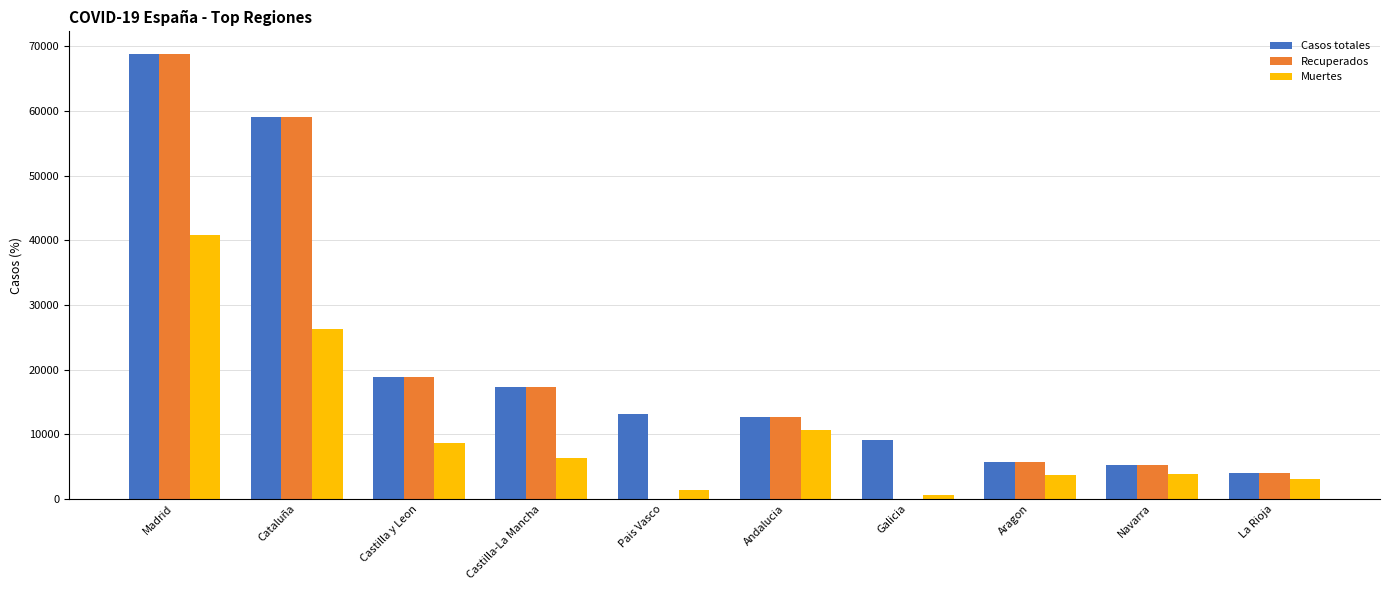

True or false: Muertes has a value of 21962 at Madrid.

False